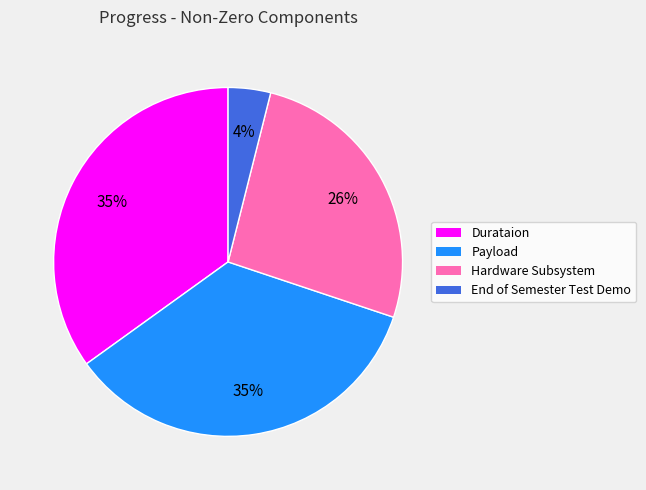

To the nearest percent, what is the difference between the End of Semester Test Demo and Payload slice percentages?

31%